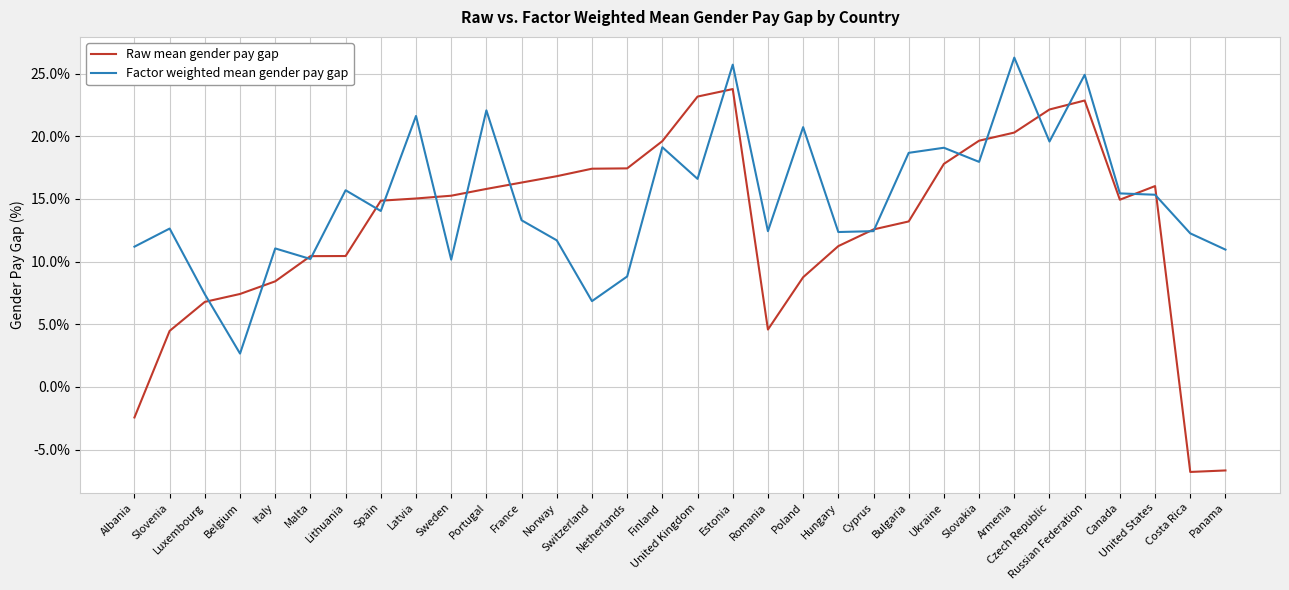

Which series has the largest total across all categories?

Factor weighted mean gender pay gap